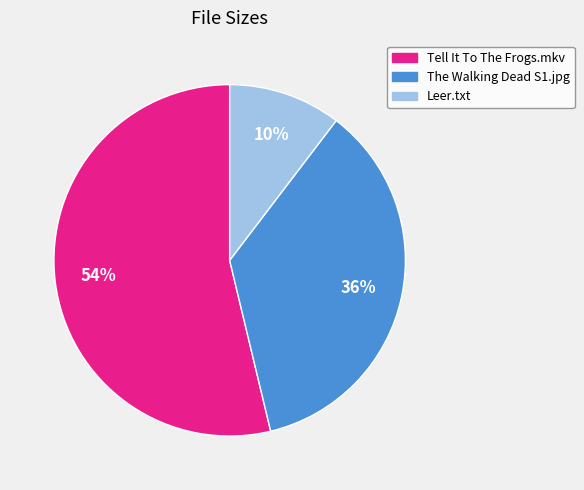

Does any single category account for the majority?

Yes